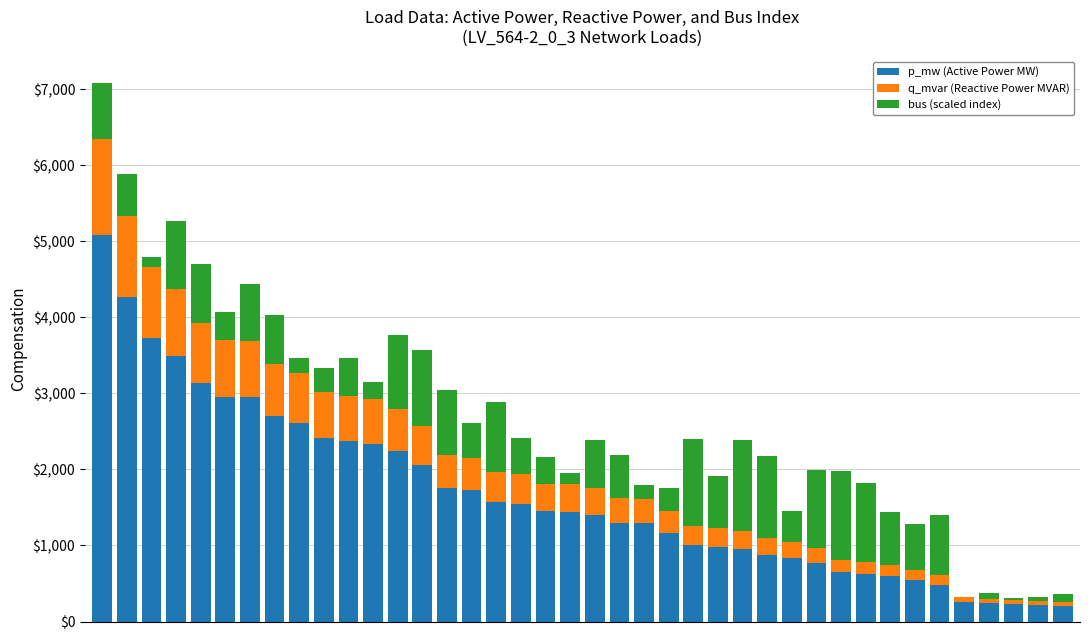

Are the bars horizontal?

No